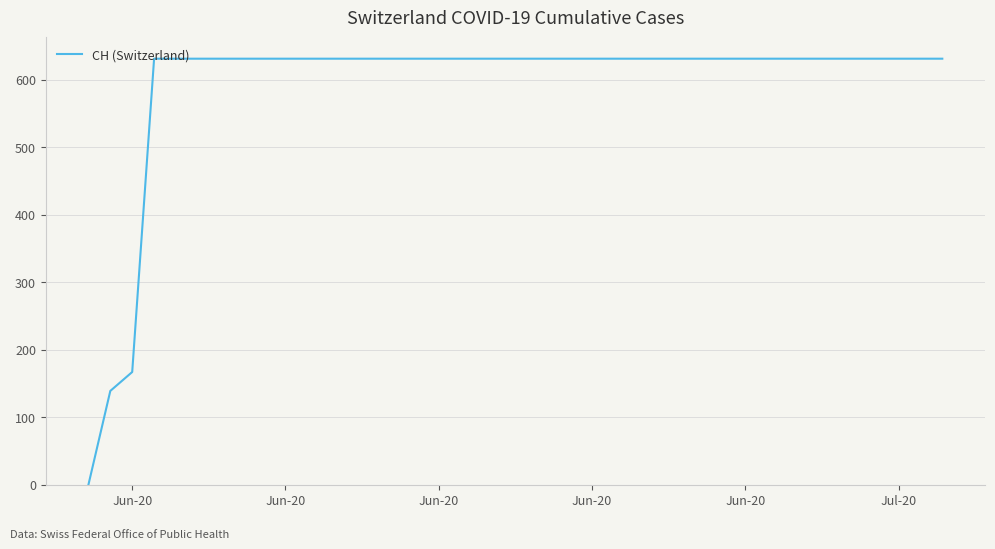

What is the maximum value shown in the chart?

631